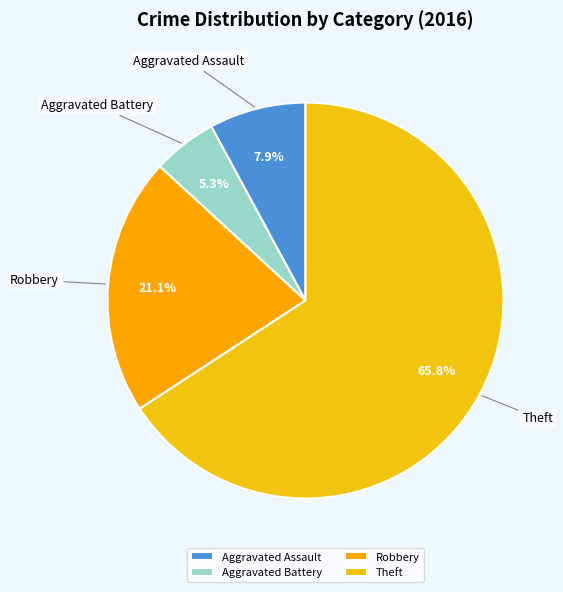

True or false: Robbery accounts for 9% of the total.

False